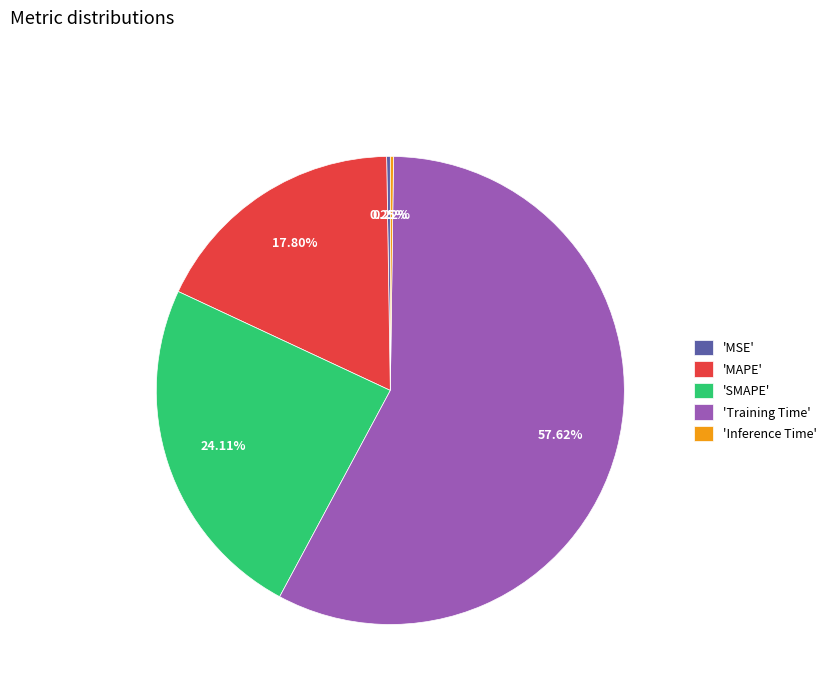

Combined, do 'SMAPE' and 'MAPE' account for over 50%?

No